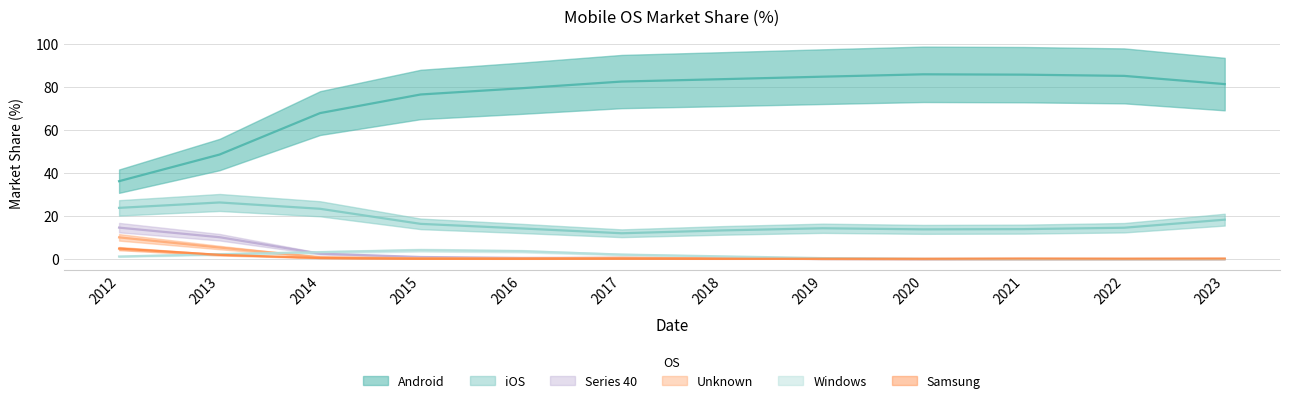

What is the value of the Android point at the 4th from the left?

76.5